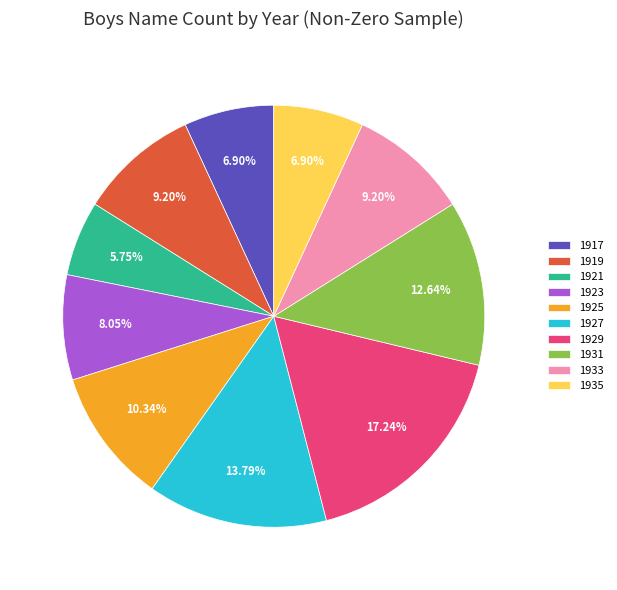

To the nearest percent, what is the difference between the 1917 and 1923 slice percentages?

1%